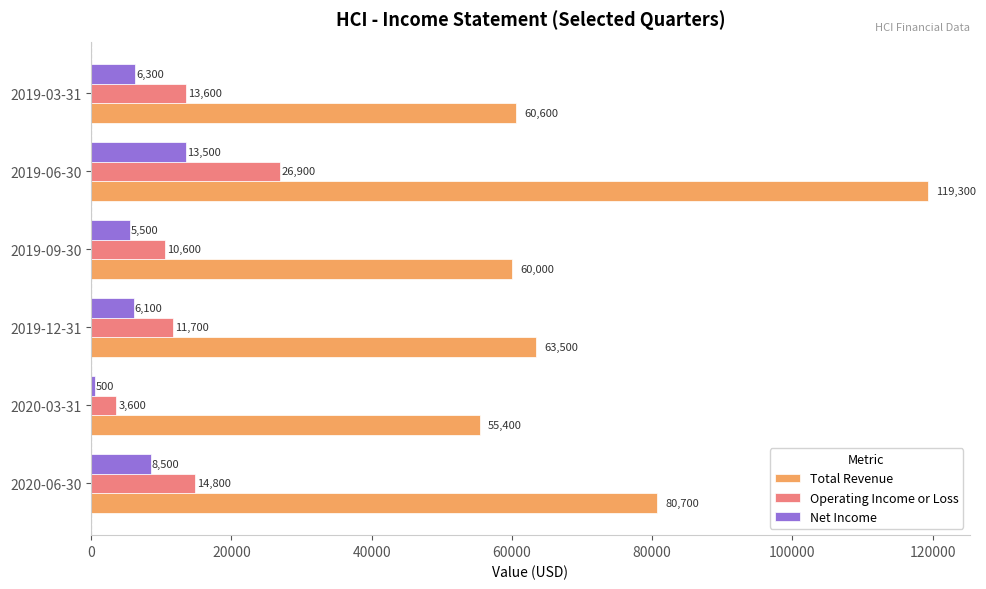

The value of Net Income at 2019-09-30 is 5500. True or false?

True